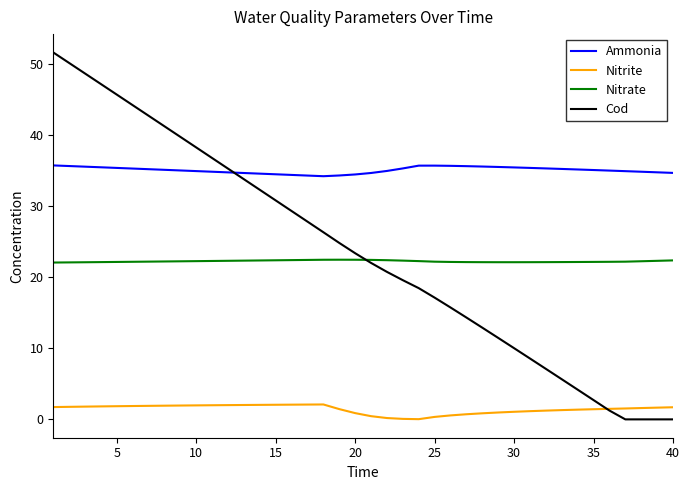

Which series has the largest total across all categories?

Ammonia